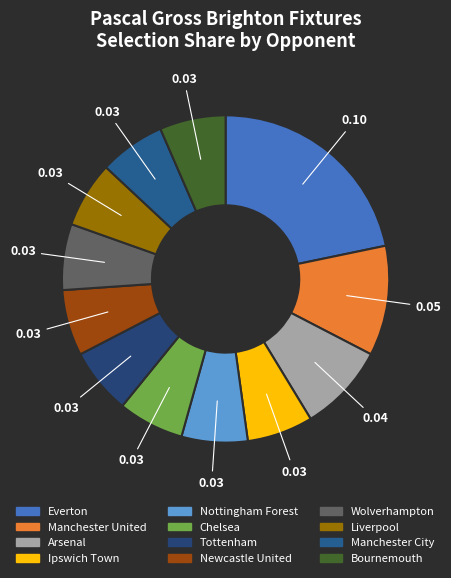

To the nearest percent, what percentage of the pie is Newcastle United?

7%